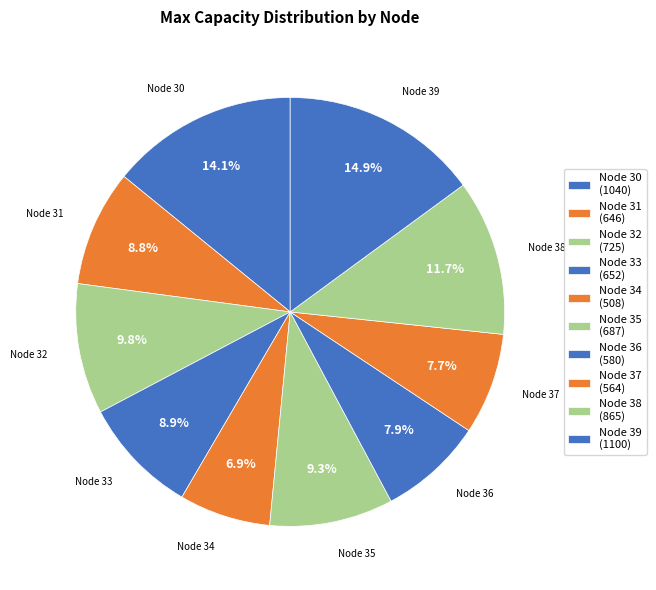

To the nearest percent, what portion does Node 35 represent?

9%